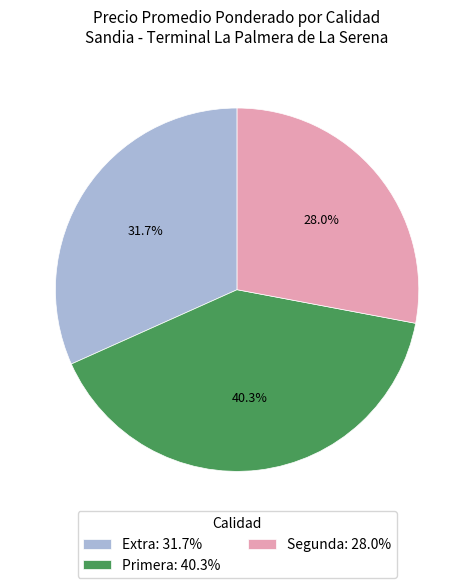

Do Primera: 40.3% and Segunda: 28.0% together represent more than half of the pie?

Yes